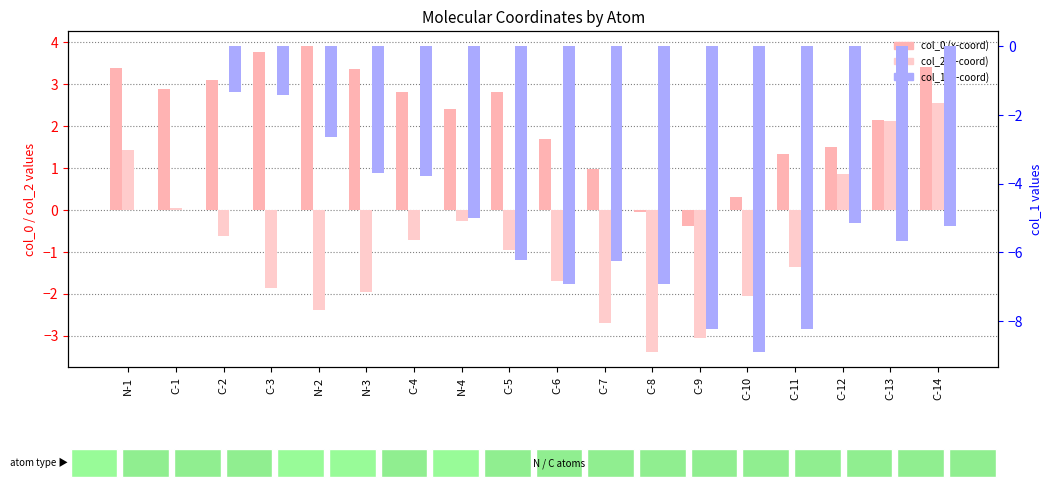

Reading right to left, extract all data points from this chart.

col_0: C-14=3.4	C-13=2.1	C-12=1.5	C-11=1.3	C-10=0.3	C-9=-0.4	C-8=-0.1	C-7=1.0	C-6=1.7	C-5=2.8	N-4=2.4	C-4=2.8	N-3=3.4	N-2=3.9	C-3=3.8	C-2=3.1	C-1=2.9	N-1=3.4
col_2: C-14=2.6	C-13=2.1	C-12=0.9	C-11=-1.4	C-10=-2.1	C-9=-3.1	C-8=-3.4	C-7=-2.7	C-6=-1.7	C-5=-1.0	N-4=-0.3	C-4=-0.7	N-3=-2.0	N-2=-2.4	C-3=-1.9	C-2=-0.6	C-1=0.0	N-1=1.4
col_1: C-14=-5.2	C-13=-5.7	C-12=-5.1	C-11=-8.2	C-10=-8.9	C-9=-8.2	C-8=-6.9	C-7=-6.3	C-6=-6.9	C-5=-6.2	N-4=-5.0	C-4=-3.8	N-3=-3.7	N-2=-2.6	C-3=-1.4	C-2=-1.3	C-1=0.0	N-1=-0.0